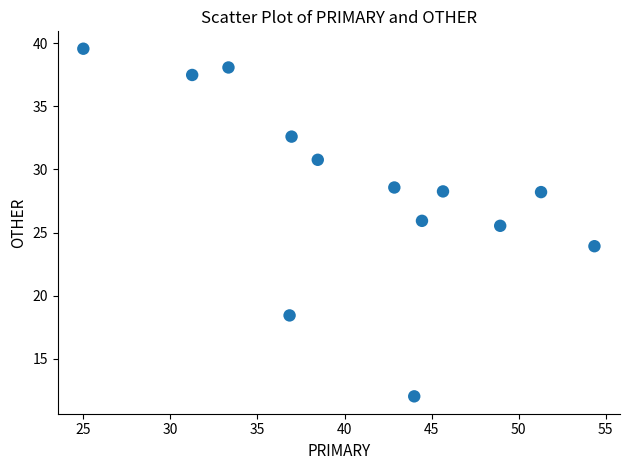

What Y value in the scatter plot is closest to 25?

25.5